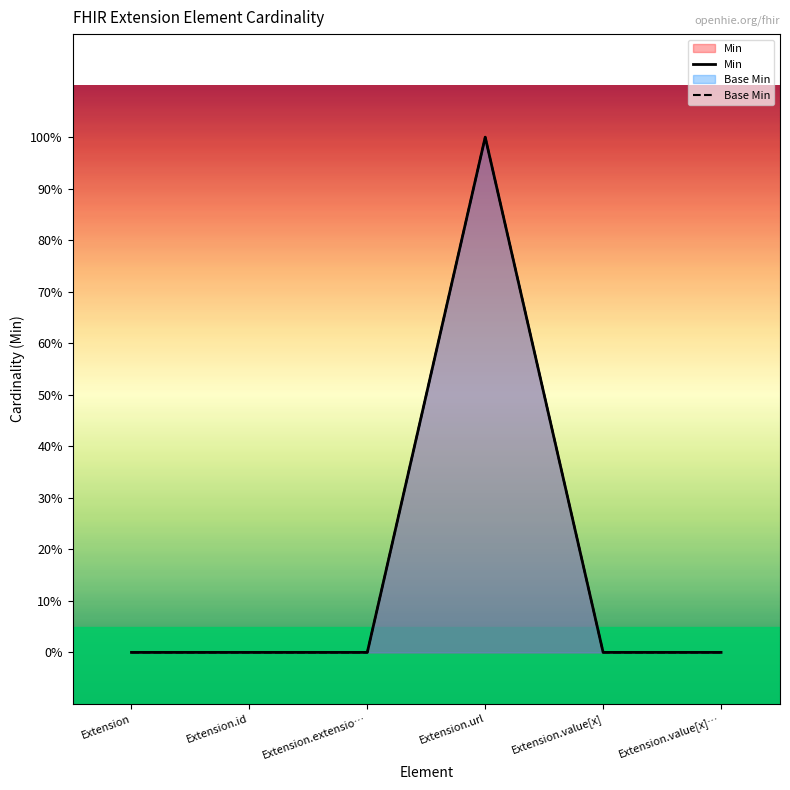

Which label corresponds to the smallest value in the chart?

Extension